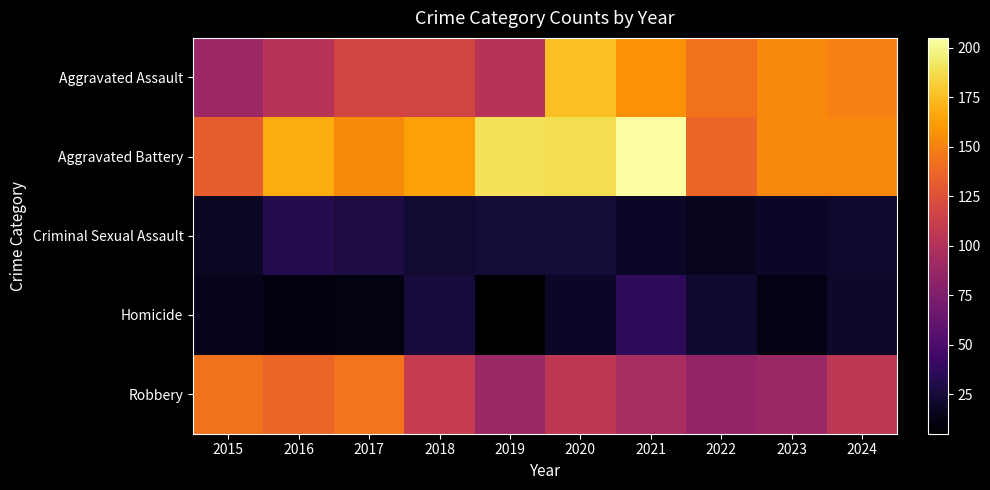

At which category does the chart reach its peak across all series?

2021